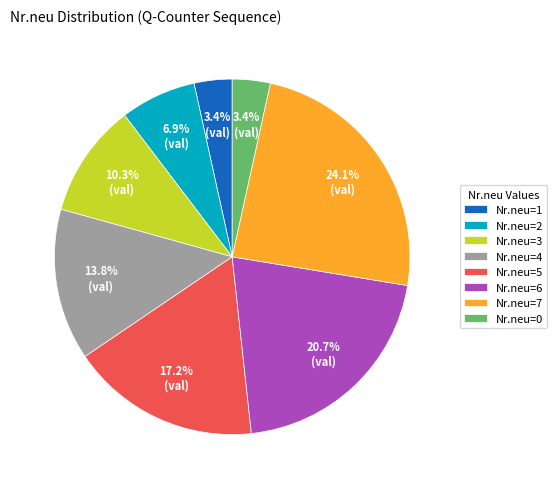

Which category has the biggest portion of the pie?

Nr.neu=7